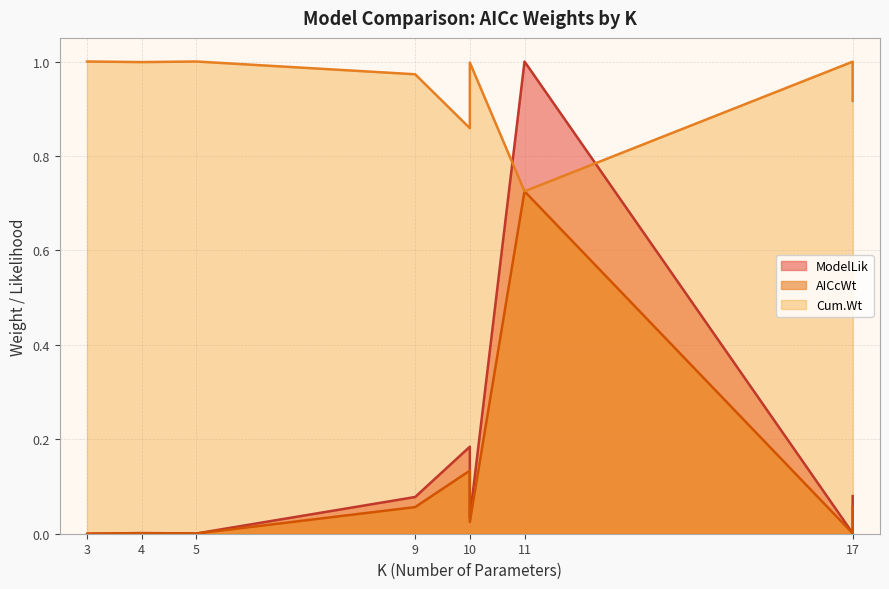

Between 10 and 10, which series saw the biggest shift?

ModelLik